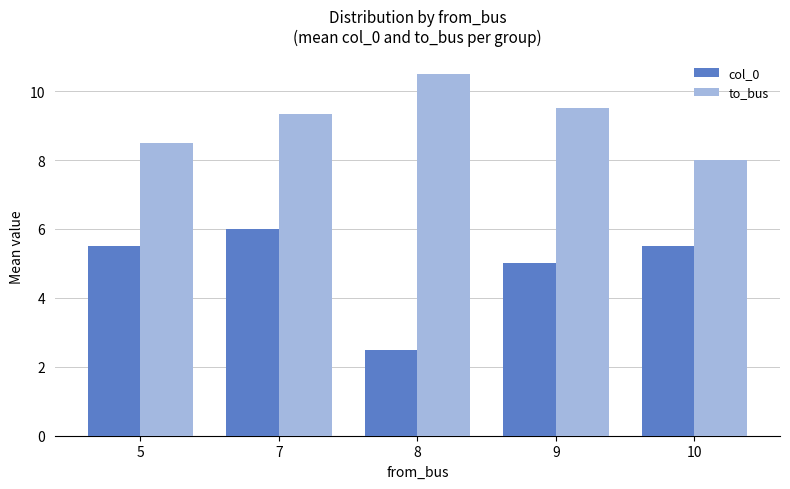

Does the chart contain stacked bars?

No